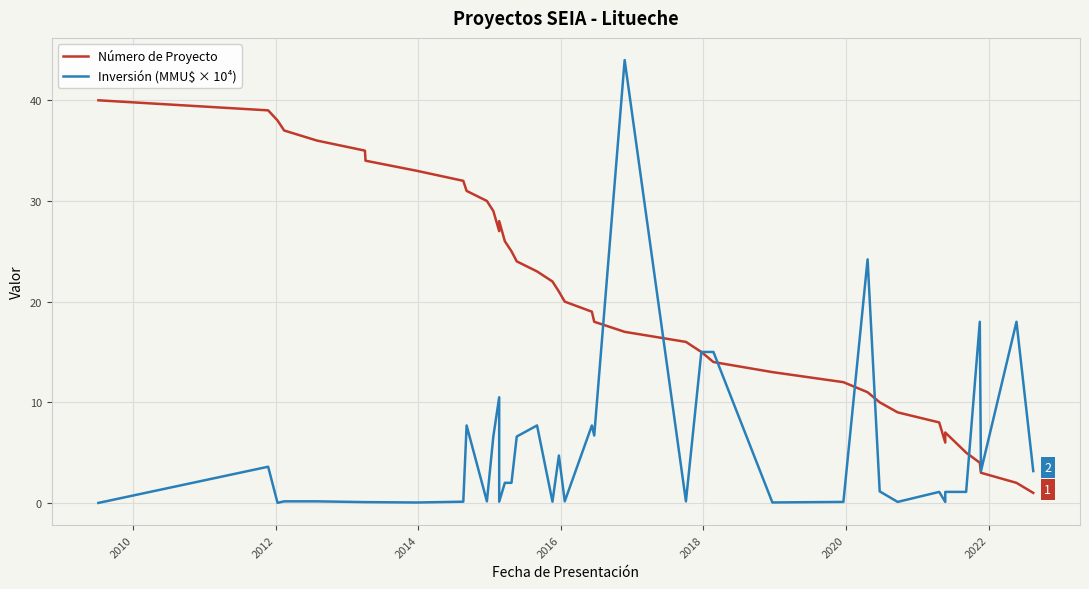

At how many categories does at least one series exceed 6?

36